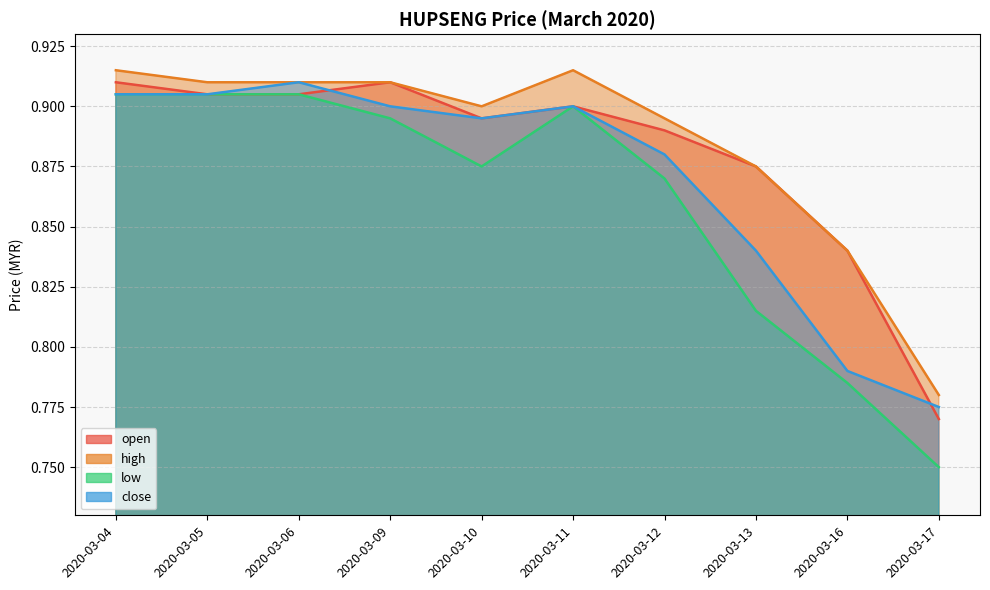

Which series has the largest total across all categories?

high